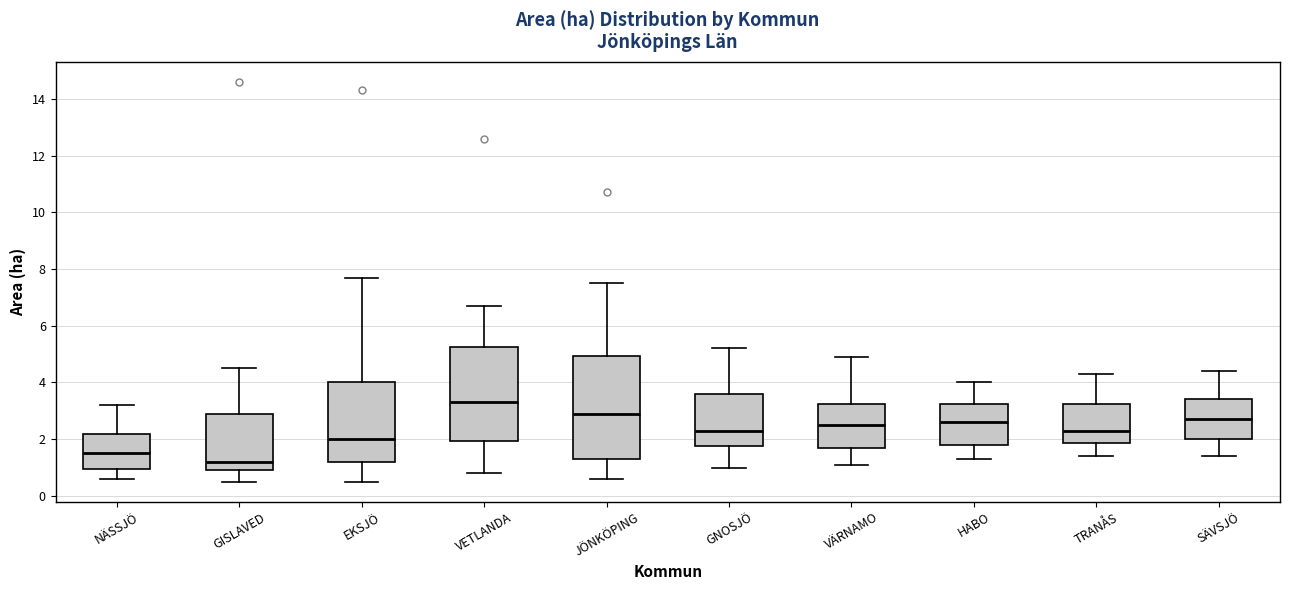

Reading left to right, read every box against the y-axis: the position of its median line, the range the box covers, and the ends of its whiskers. The values are not printed on the chart, so give them approximately, as read against the axis.

NÄSSJÖ: median 1.6, box 1.0 to 2.2, whiskers 0.6 to 3.2
GISLAVED: median 1.2, box 1.0 to 3.0, whiskers 0.6 to 4.6
EKSJÖ: median 2.0, box 1.2 to 4.0, whiskers 0.6 to 7.8
VETLANDA: median 3.4, box 2.0 to 5.2, whiskers 0.8 to 6.8
JÖNKÖPING: median 3.0, box 1.4 to 5.0, whiskers 0.6 to 7.6
GNOSJÖ: median 2.4, box 1.8 to 3.6, whiskers 1.0 to 5.2
VÄRNAMO: median 2.6, box 1.8 to 3.2, whiskers 1.2 to 5.0
HABO: median 2.6, box 1.8 to 3.2, whiskers 1.4 to 4.0
TRANÅS: median 2.4, box 1.8 to 3.2, whiskers 1.4 to 4.4
SÄVSJÖ: median 2.8, box 2.0 to 3.4, whiskers 1.4 to 4.4